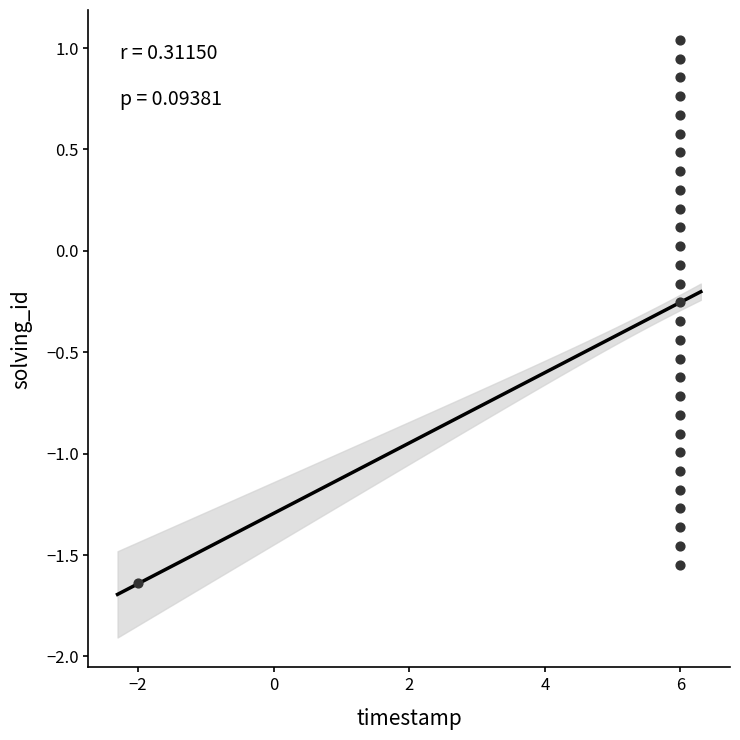

What is the range of Y values (max minus min)?

2.7